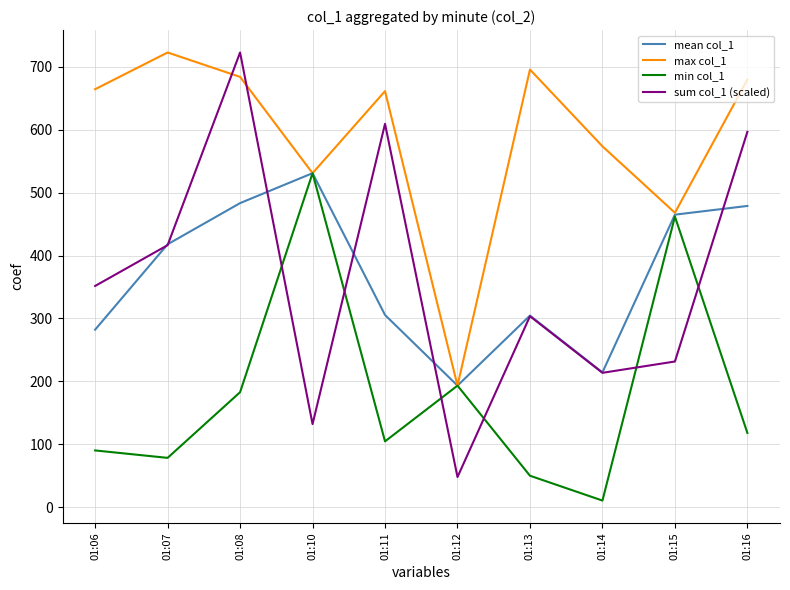

Is the value of min col_1 at 01:11 greater than the value of mean col_1 at 01:07?

No